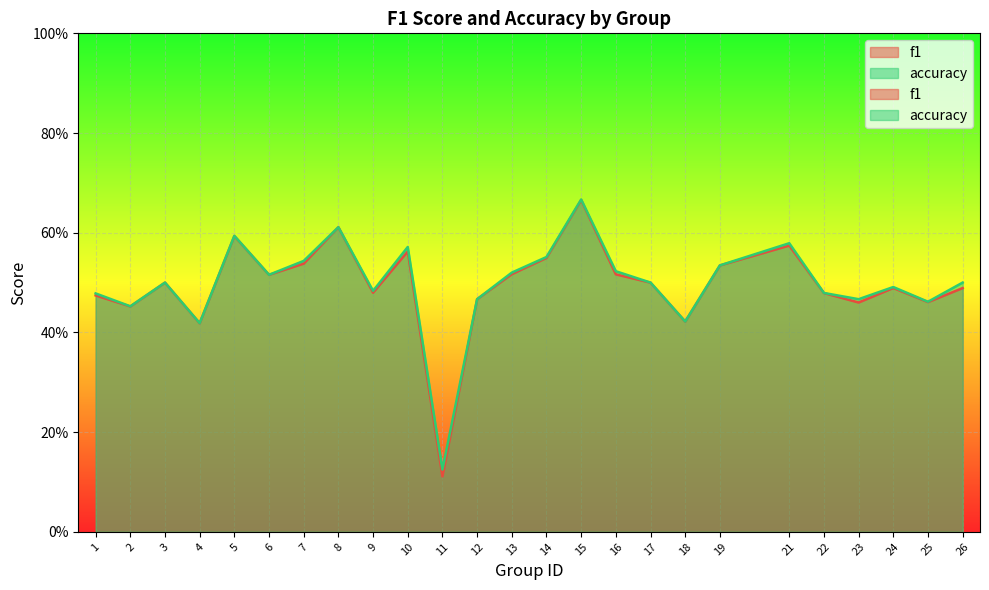

The accuracy series shows 0.5 at 13. True or false?

True